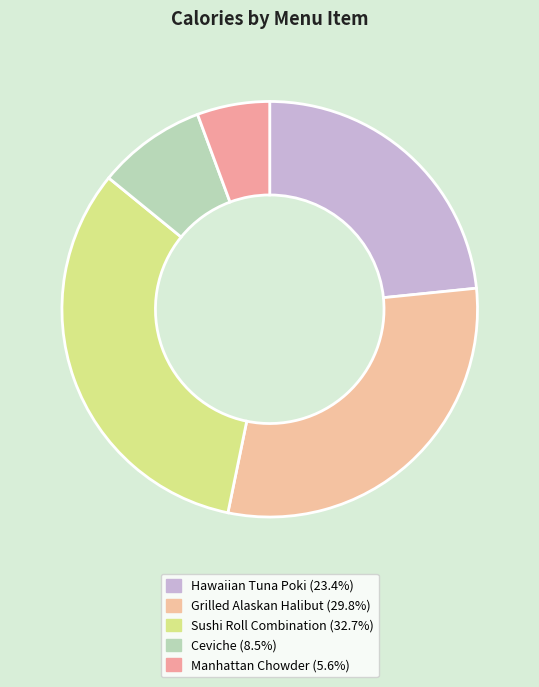

Approximately how many times larger is the value at Sushi Roll Combination compared to Manhattan Chowder?

5.8